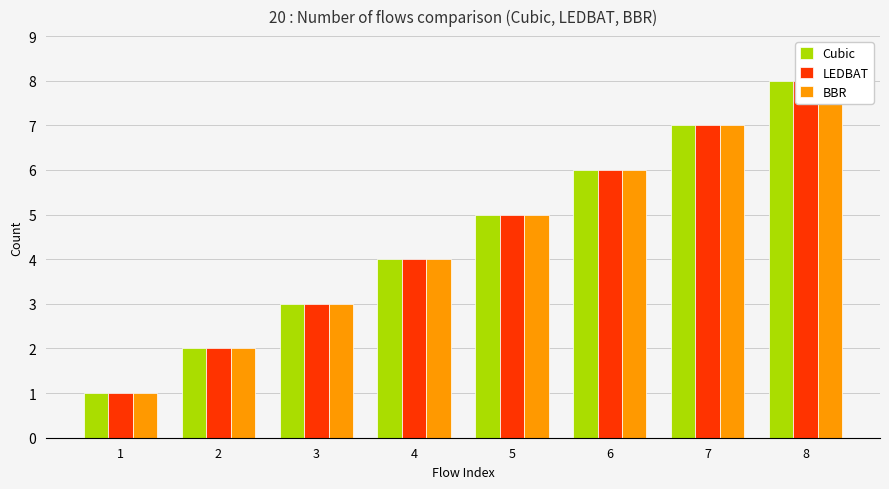

Which series has the largest range (max minus min)?

Cubic